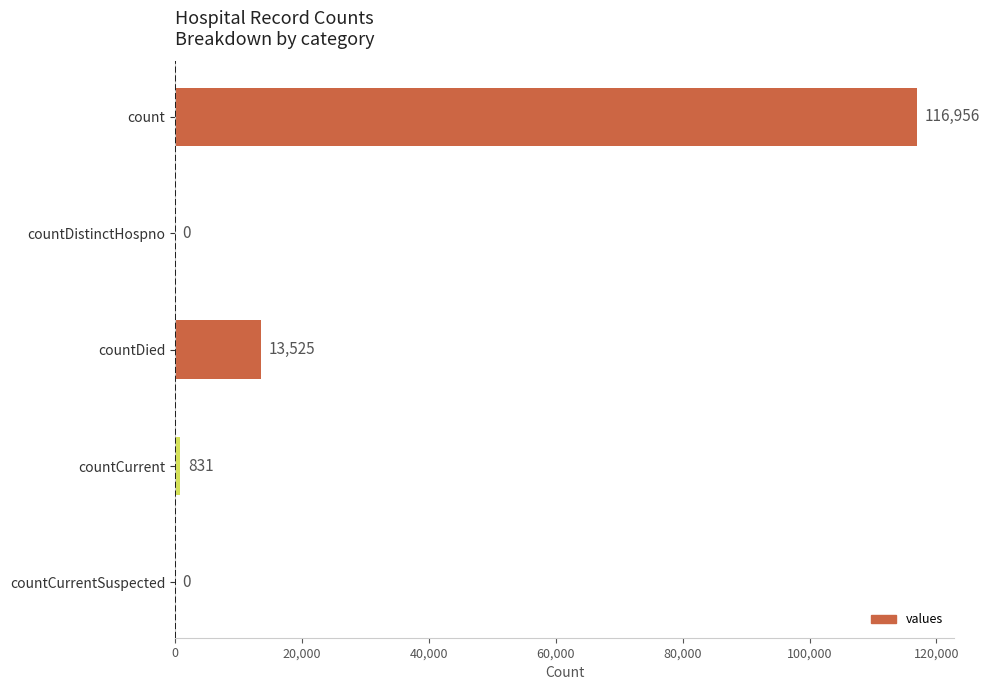

Where is the data nearest to the value 58478?

countDied